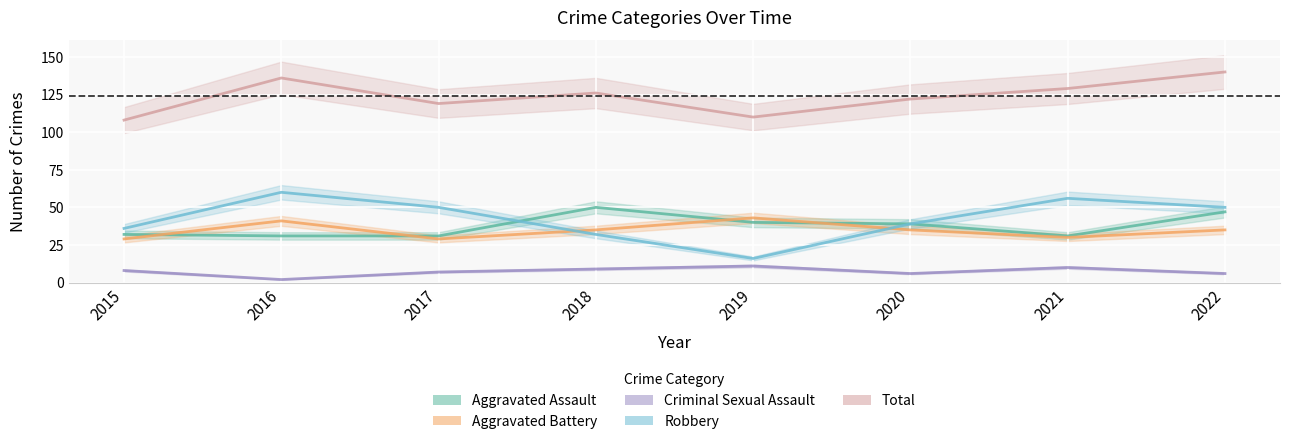

True or false: Criminal Sexual Assault has a value of 7 at 2019.

False